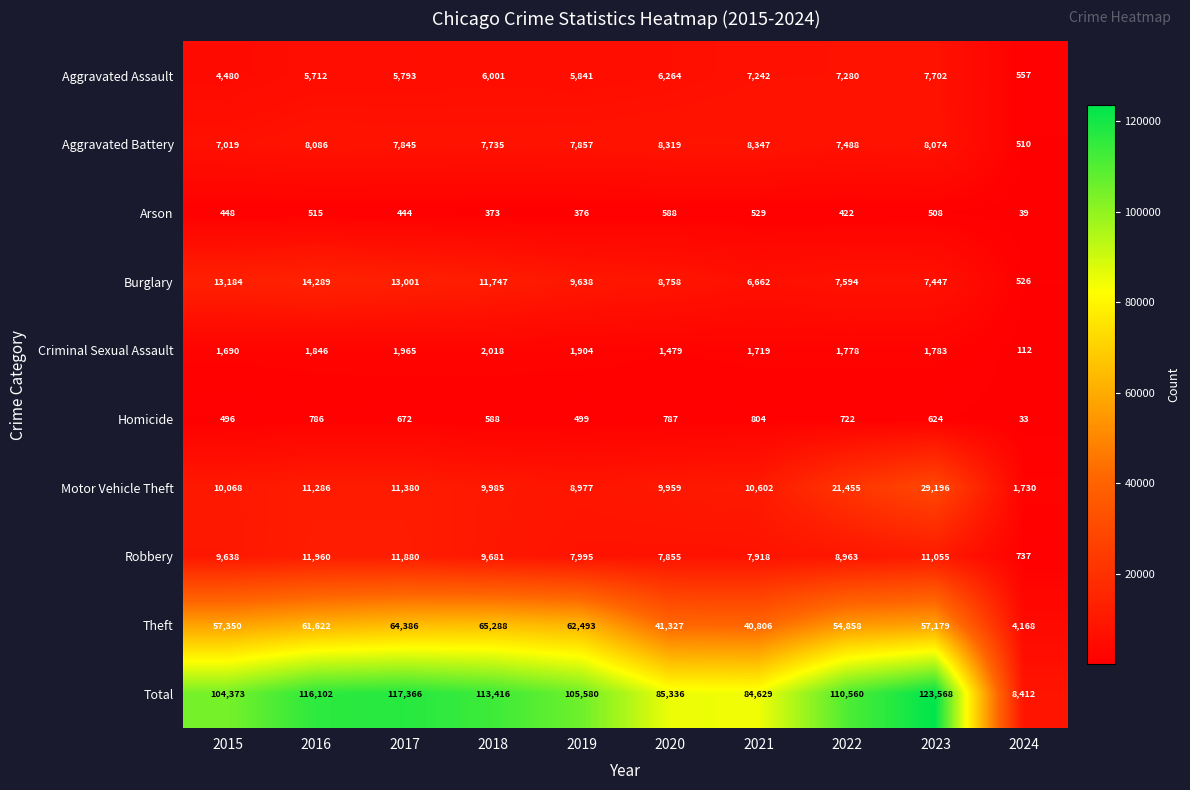

What is the sum of all Total values?

969342